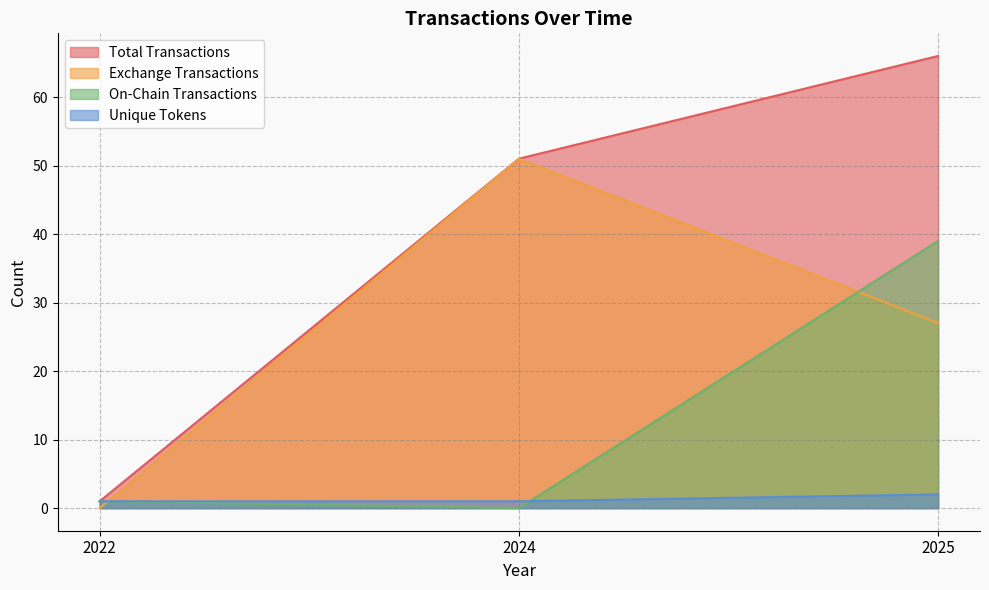

What is the total value across all series at 2025?

134